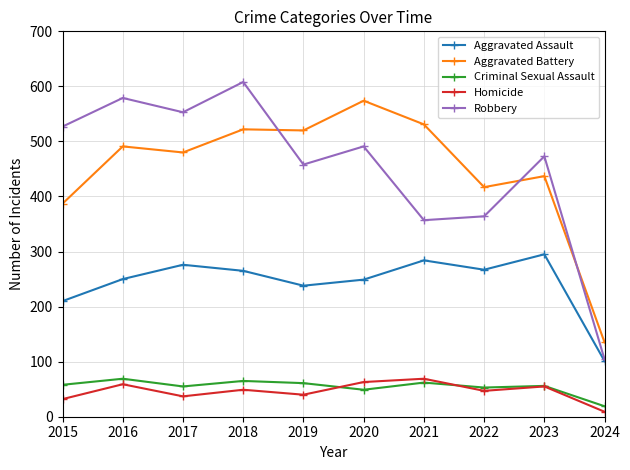

Count the number of categories in the chart.

10